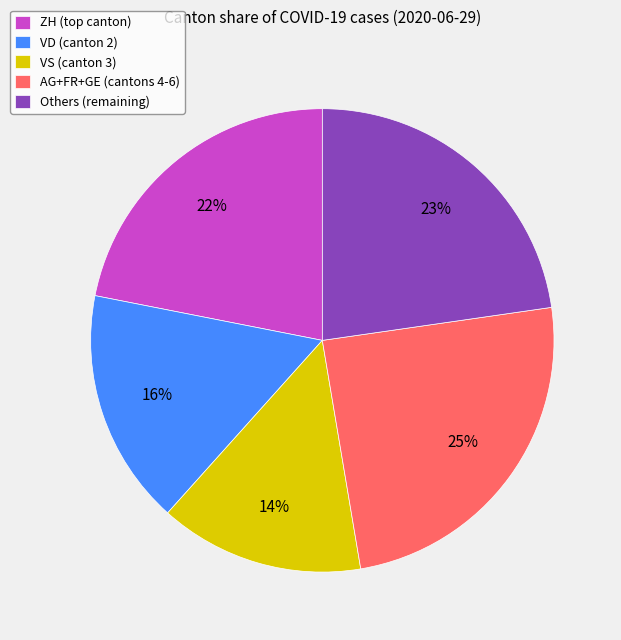

Which category has the biggest portion of the pie?

AG+FR+GE (cantons 4-6)